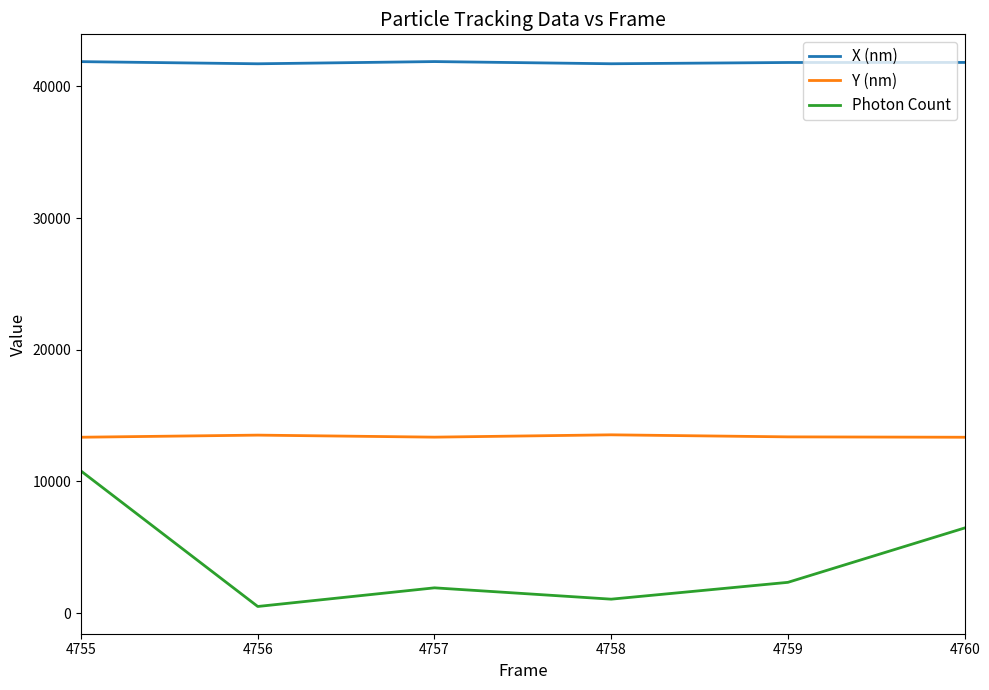

What is the greatest value displayed?

41882.0